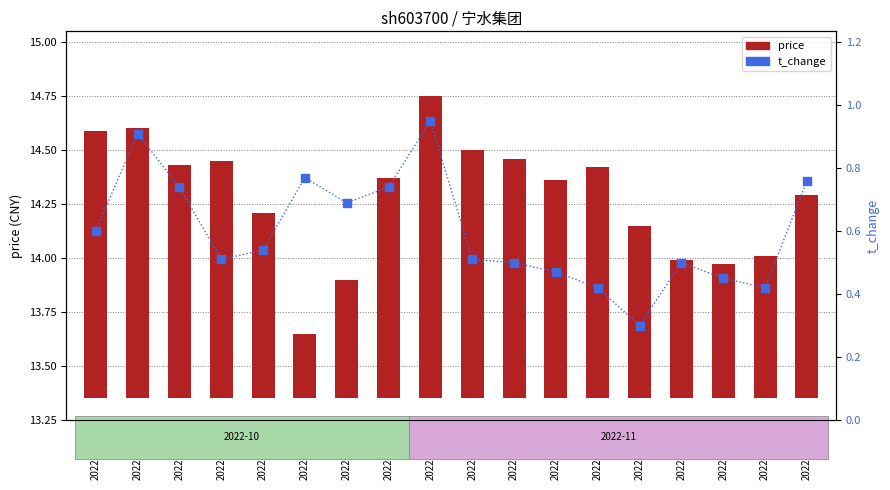

Is the value of price at 2022-11-11 greater than the value of t_change at 2022-11-09?

Yes